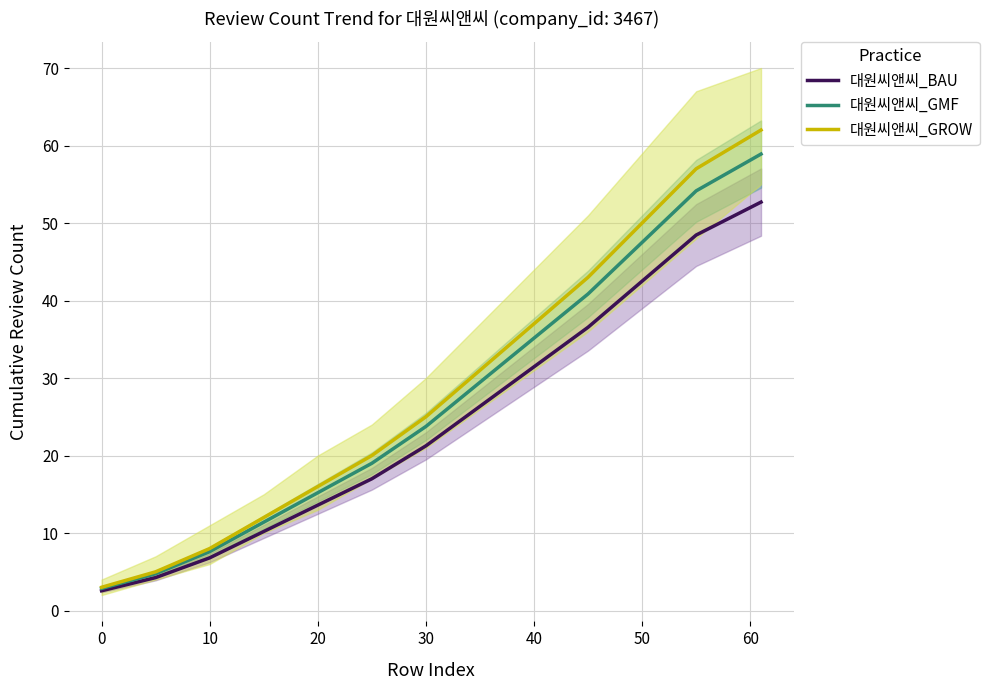

True or false: 대원씨앤씨_BAU and 대원씨앤씨_GMF cross at least once.

False